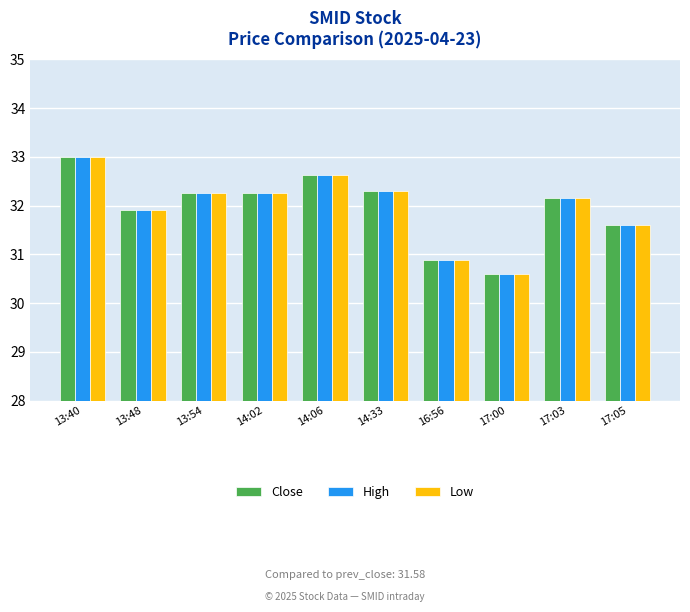

True or false: Close has a value of 41.8 at 13:48.

False